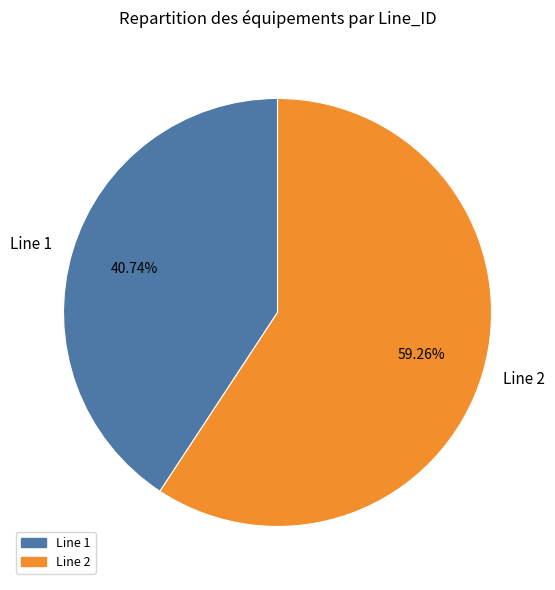

The Line 1 slice represents 51% of the pie. True or false?

False